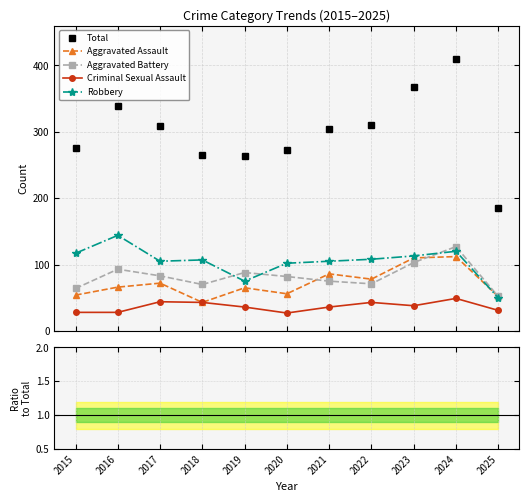

True or false: Robbery and Criminal Sexual Assault cross at least once.

False